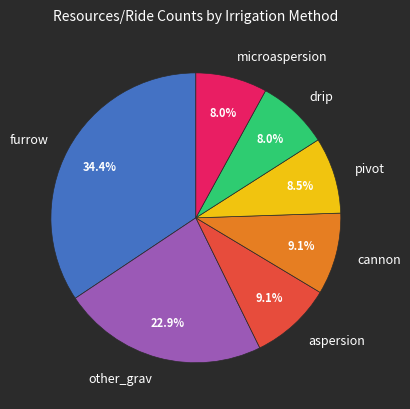

To the nearest percent, what portion does furrow represent?

34%